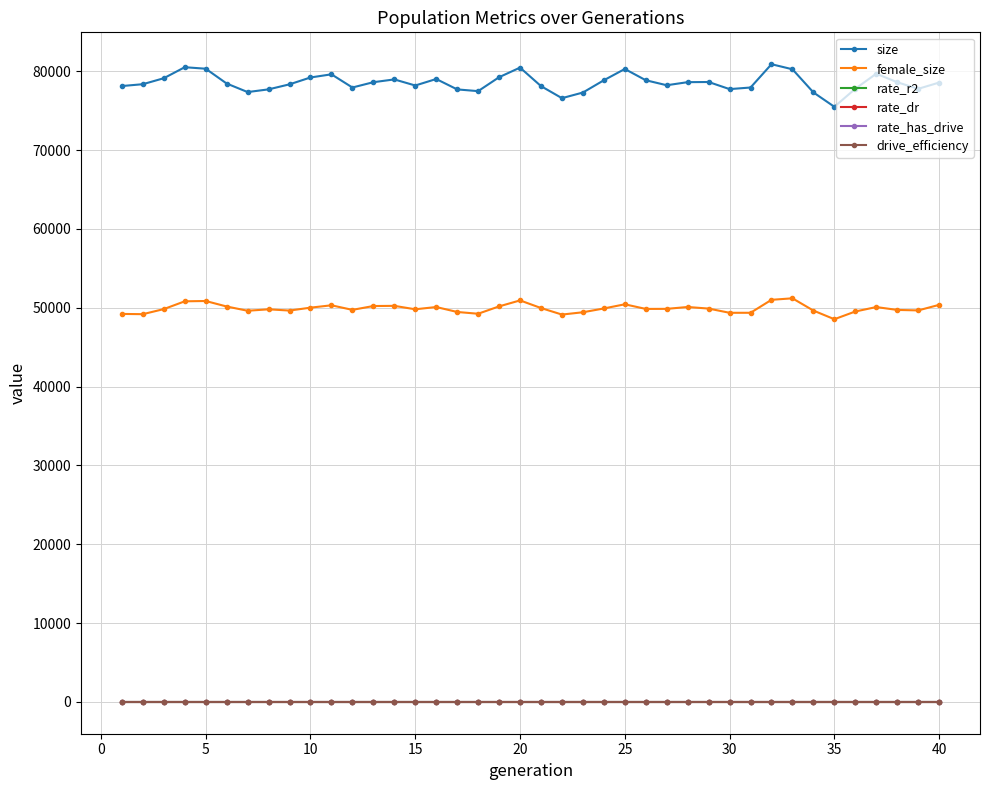

Reading left to right, list all the values displayed in this chart.

size: 78137.0	78370.0	79129.0	80526.0	80335.0	78456.0	77372.0	77716.0	78354.0	79223.0	79624.0	77950.0	78624.0	78977.0	78205.0	79029.0	77710.0	77490.0	79257.0	80476.0	78127.0	76599.0	77313.0	78871.0	80301.0	78873.0	78238.0	78629.0	78648.0	77746.0	77950.0	80906.0	80264.0	77329.0	75504.0	77792.0	79703.0	78618.0	77782.0	78578.0
female_size: 49220.0	49190.0	49835.0	50821.0	50861.0	50162.0	49624.0	49806.0	49648.0	50017.0	50316.0	49737.0	50223.0	50245.0	49810.0	50097.0	49469.0	49244.0	50177.0	50936.0	49970.0	49139.0	49433.0	49914.0	50442.0	49857.0	49864.0	50101.0	49899.0	49364.0	49366.0	51012.0	51202.0	49646.0	48550.0	49529.0	50092.0	49729.0	49668.0	50372.0
rate_r2: 0.0	0.0	0.0	0.0	0.0	0.0	0.0	0.0	0.0	0.0	0.0	0.0	0.0	0.0	0.0	0.0	0.0	0.0	0.0	0.0	0.0	0.0	0.0	0.0	0.0	0.0	0.0	0.0	0.0	0.0	0.0	0.0	0.0	0.0	0.0	0.0	0.0	0.0	0.0	0.0
rate_dr: 0.0	0.0	0.0	0.0	0.0	0.0	0.0	0.0	0.0	0.0	0.0	0.0	0.0	0.0	0.0	0.0	0.0	0.0	0.0	0.0	0.0	0.0	0.0	0.0	0.0	0.0	0.0	0.0	0.0	0.0	0.0	0.0	0.0	0.0	0.0	0.0	0.0	0.0	0.0	0.0
rate_has_drive: 0.0	0.0	0.0	0.0	0.0	0.0	0.0	0.0	0.0	0.0	0.0	0.0	0.0	0.0	0.0	0.0	0.0	0.0	0.0	0.0	0.0	0.0	0.0	0.0	0.0	0.0	0.0	0.0	0.0	0.0	0.0	0.0	0.0	0.0	0.0	0.0	0.0	0.0	0.0	0.0
drive_efficiency: 0.5	0.5	0.5	0.5	0.5	0.5	0.5	0.5	0.5	0.5	0.5	0.5	0.5	0.5	0.5	0.5	0.5	0.5	0.5	0.5	0.5	0.5	0.5	0.5	0.5	0.5	0.5	0.5	0.5	0.5	0.5	0.5	0.5	0.5	0.5	0.5	0.5	0.5	0.5	0.5